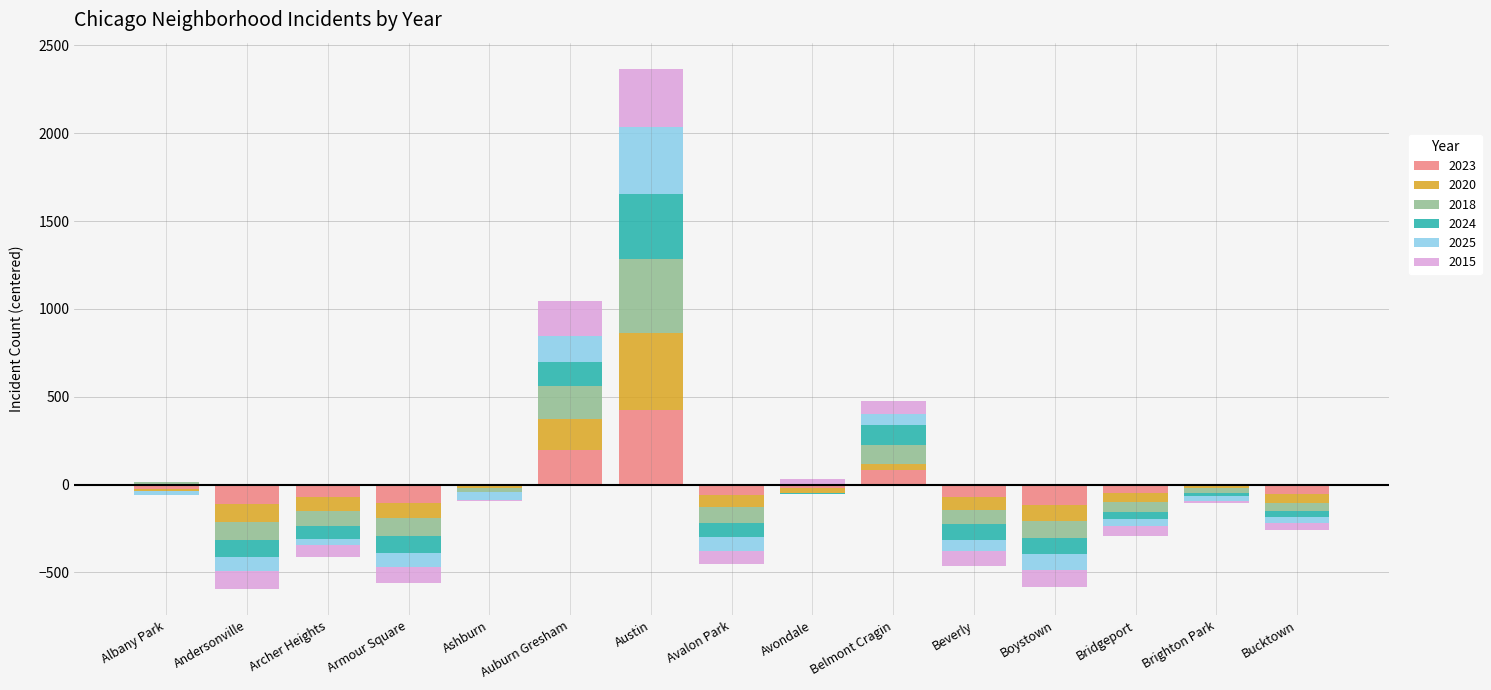

What is the difference between the 2024 values at Albany Park and Archer Heights?

72